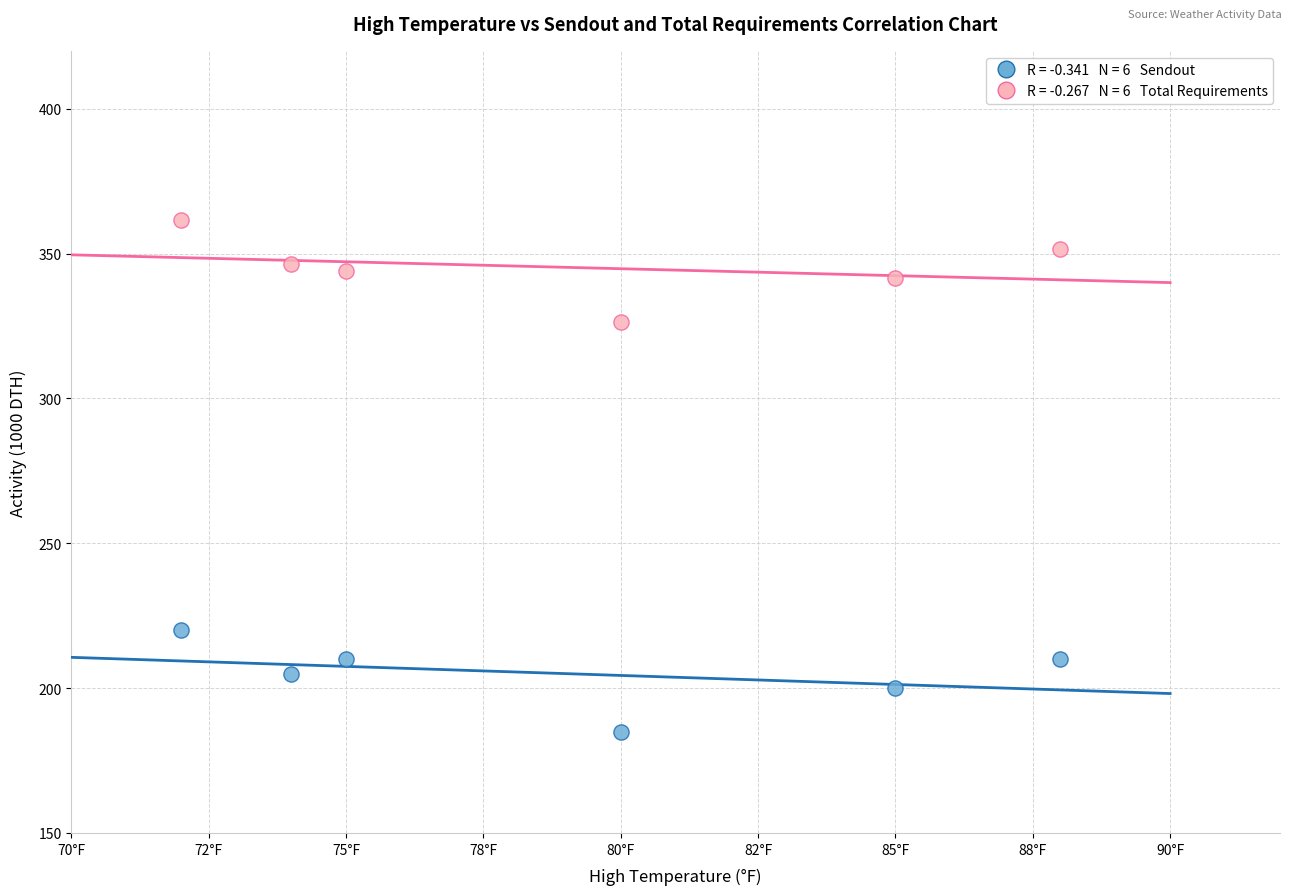

Across all data points, what is the range of Y values (max minus min)?

176.5